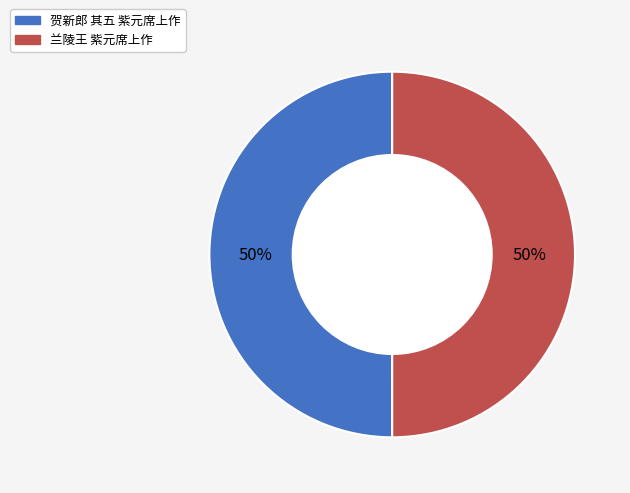

Is it true that 贺新郎 其五 紫元席上作 is 58% of the pie?

False